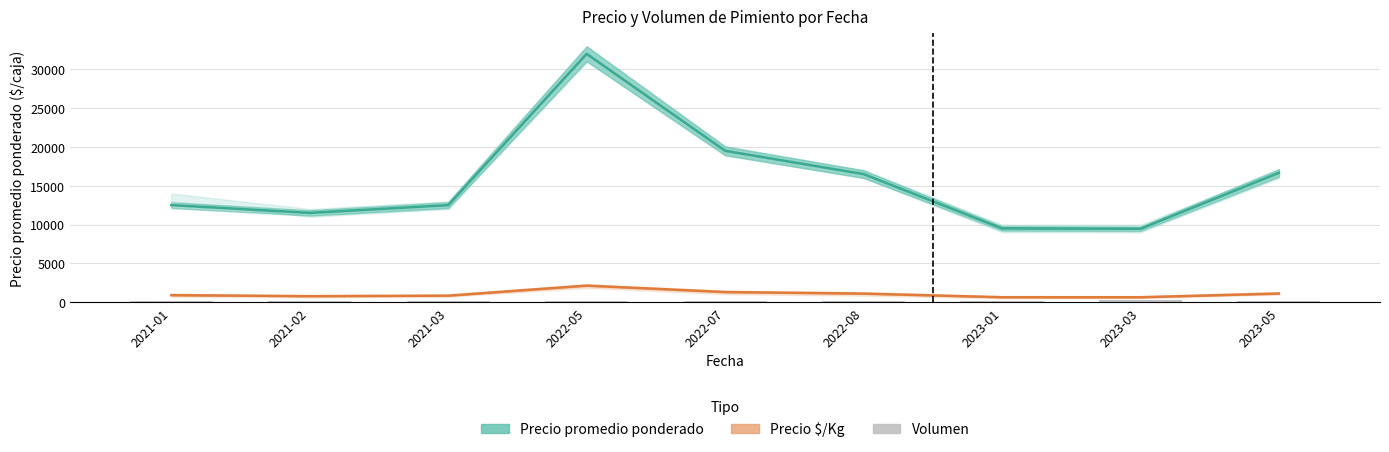

What is the label of the 8th bar from the right?

2021-02